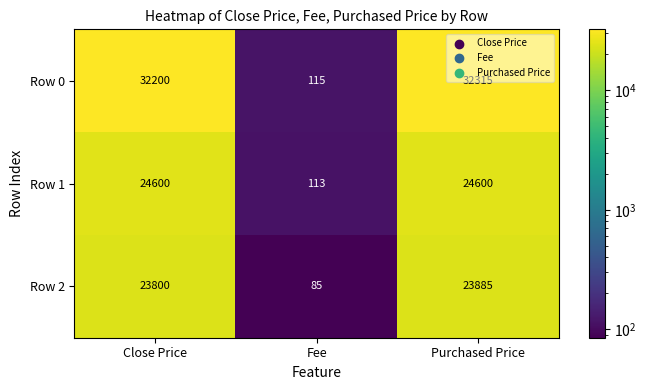

Between Close Price and Purchased Price, which series saw the biggest shift?

Row 0